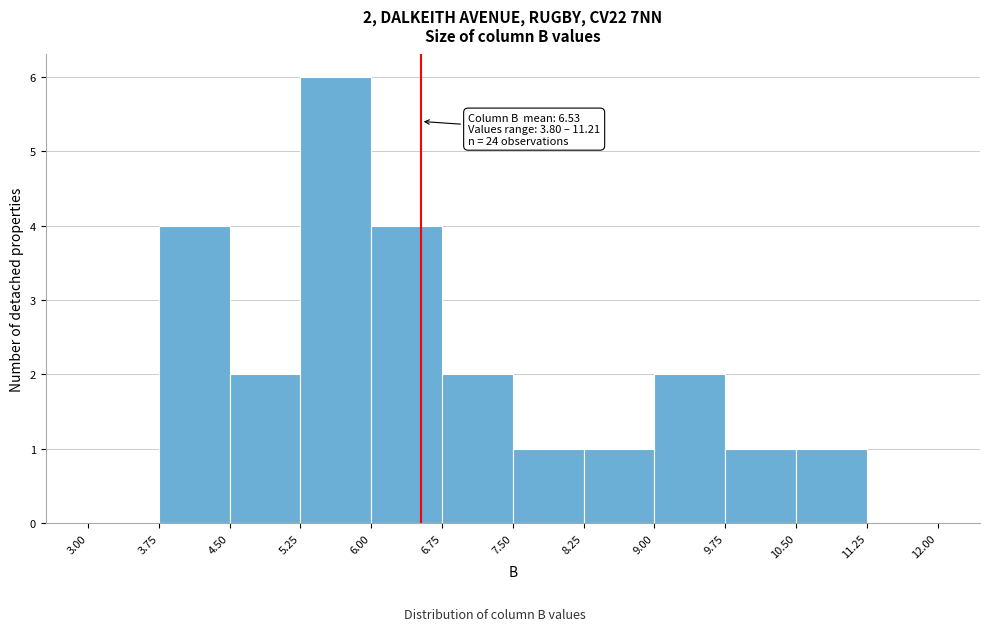

Over which range of the x-axis is the bar tallest?

5.25 to 6.00